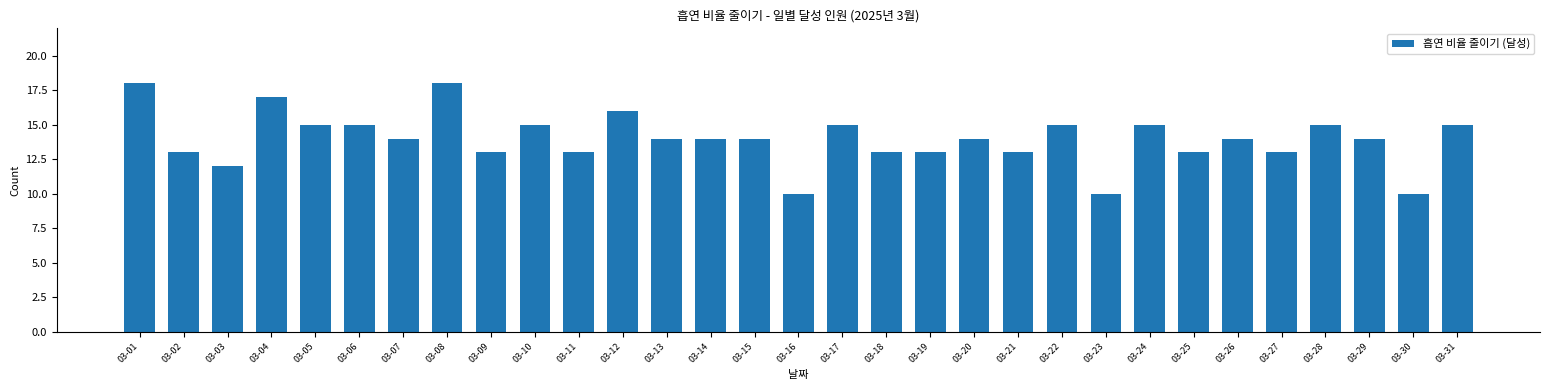

The chart shows a value of 10 at 03-23. True or false?

True